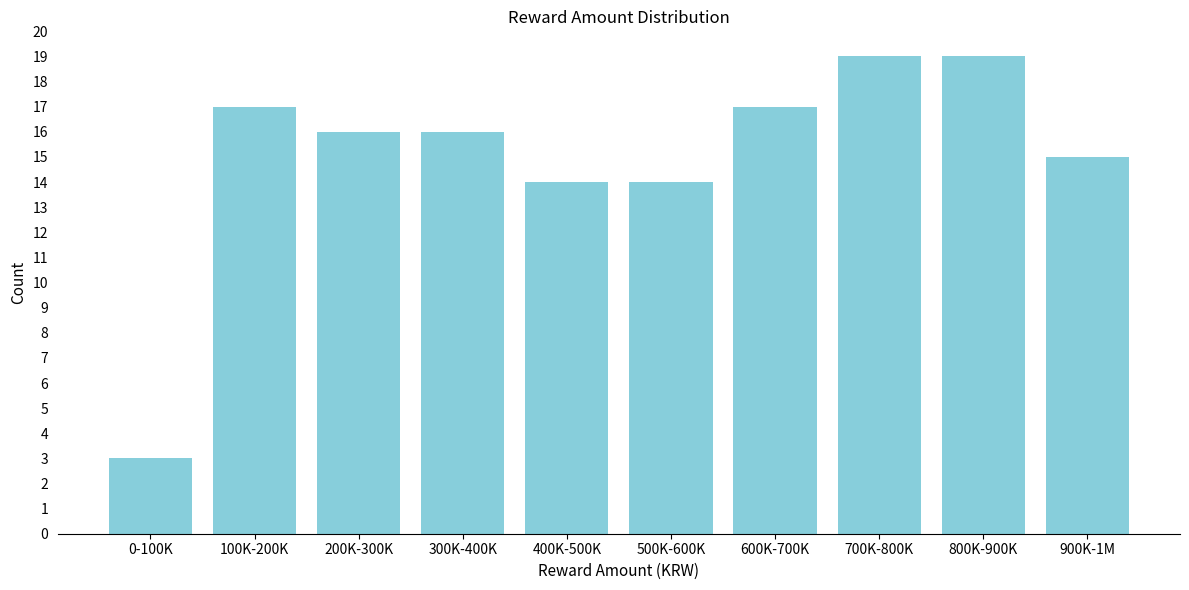

Reading left to right, what are all the values shown in this chart?

3	17	16	16	14	14	17	19	19	15